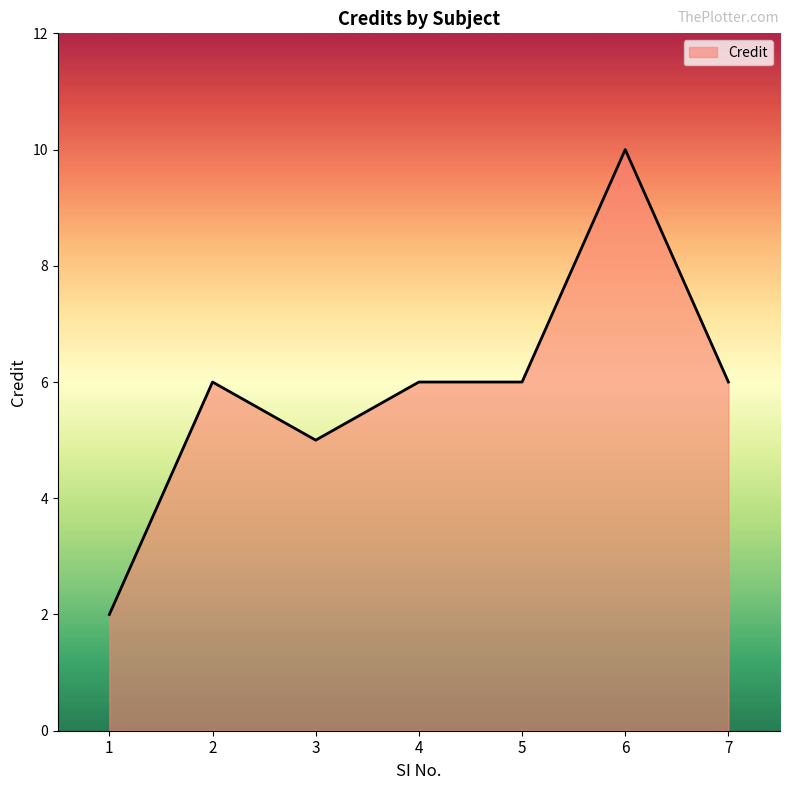

Reading left to right, list all the values displayed in this chart.

1=2	2=6	3=5	4=6	5=6	6=10	7=6